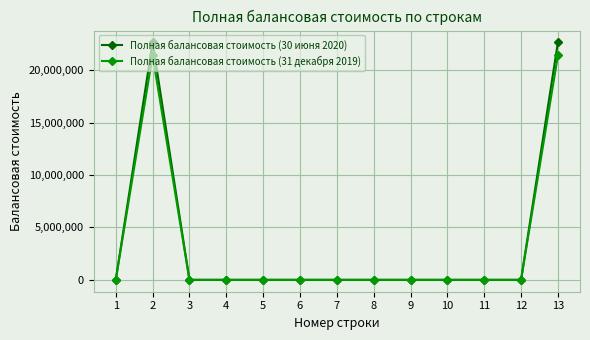

The value of Полная балансовая стоимость (30 июня 2020) at 1 is -12358012.8. True or false?

False